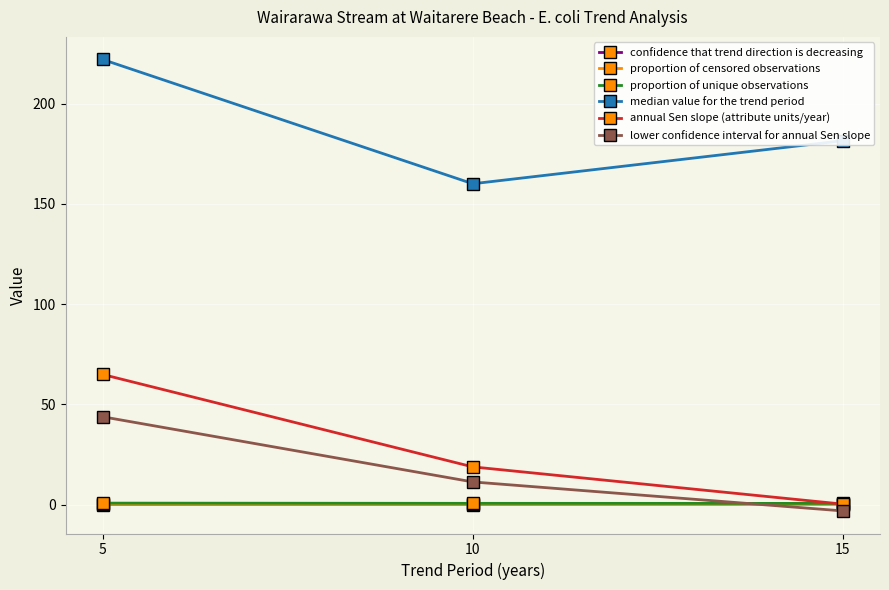

What are all the series names shown in the legend?

confidence that trend direction is decreasing, proportion of censored observations, proportion of unique observations, median value for the trend period, annual Sen slope (attribute units/year), lower confidence interval for annual Sen slope